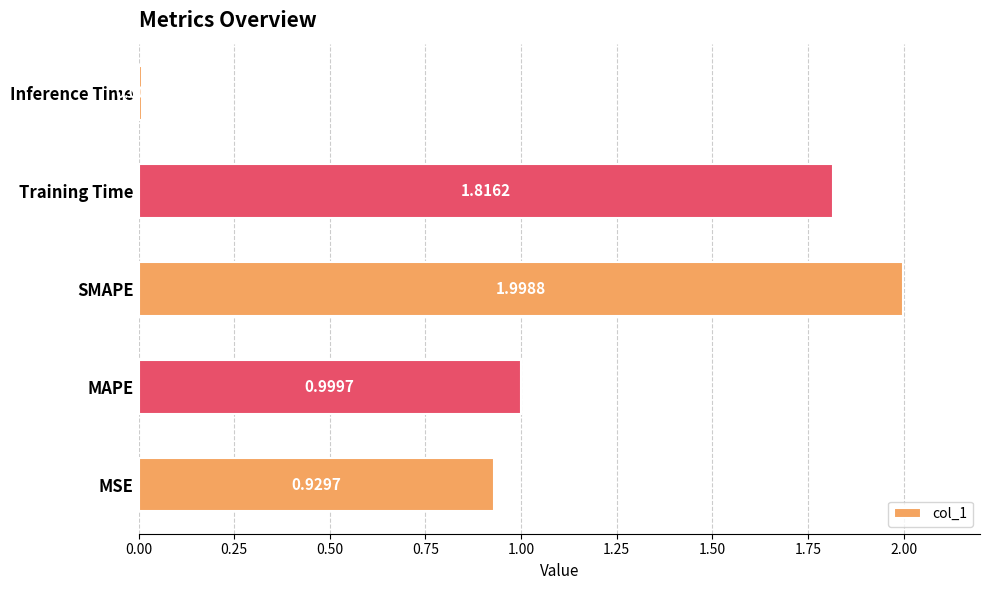

What is the sum of the values at MAPE and SMAPE?

3.0